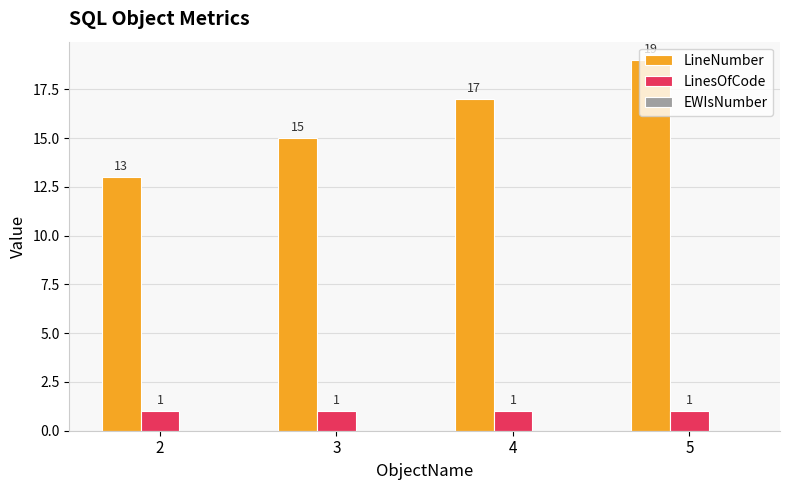

Is the value of LinesOfCode at 3 greater than the value of LineNumber at 4?

No